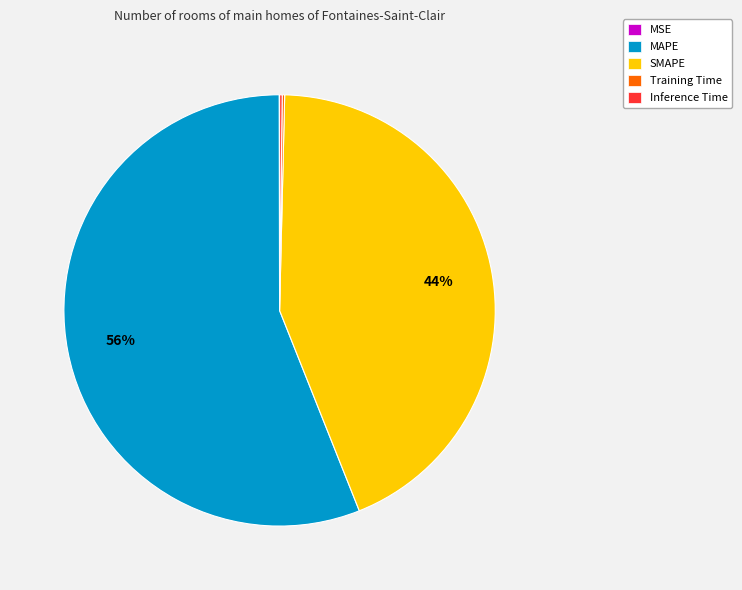

Combined, do MAPE and SMAPE account for over 50%?

Yes